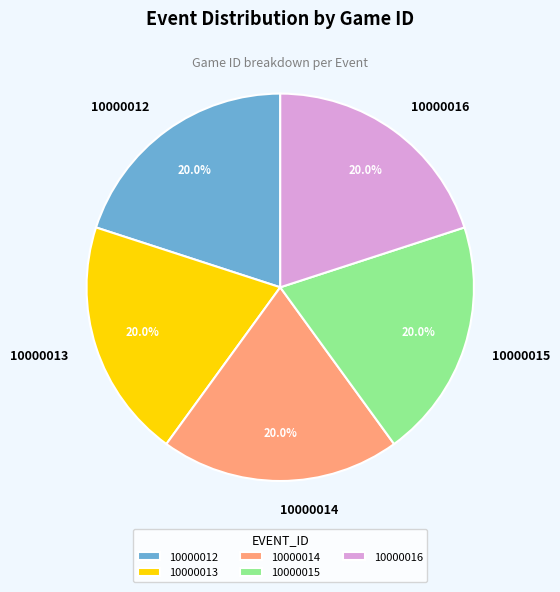

Is it true that 10000014 is 27% of the pie?

False